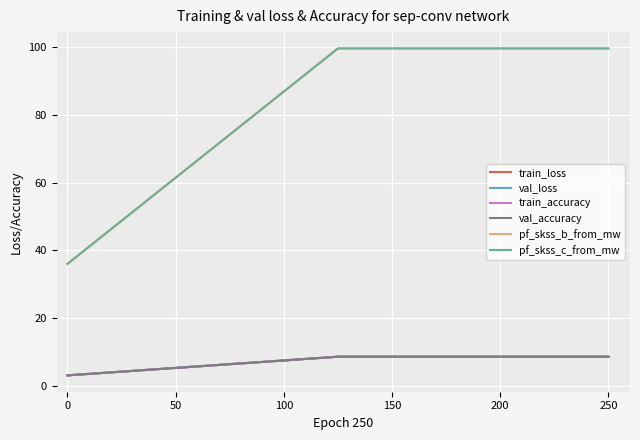

Does the chart have visible grid lines?

Yes